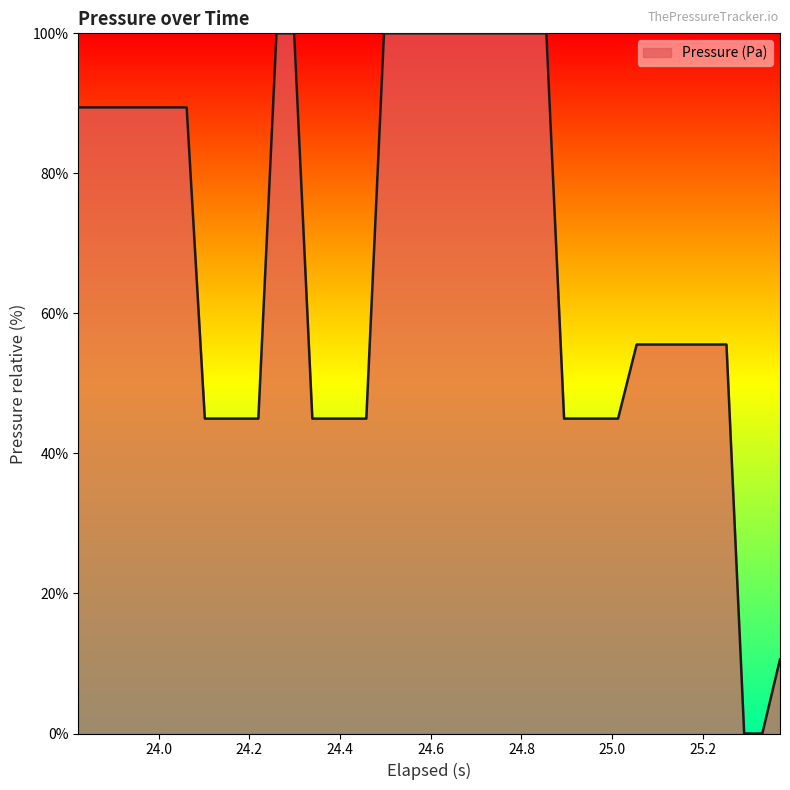

What is the difference between the maximum and minimum values?

100.0